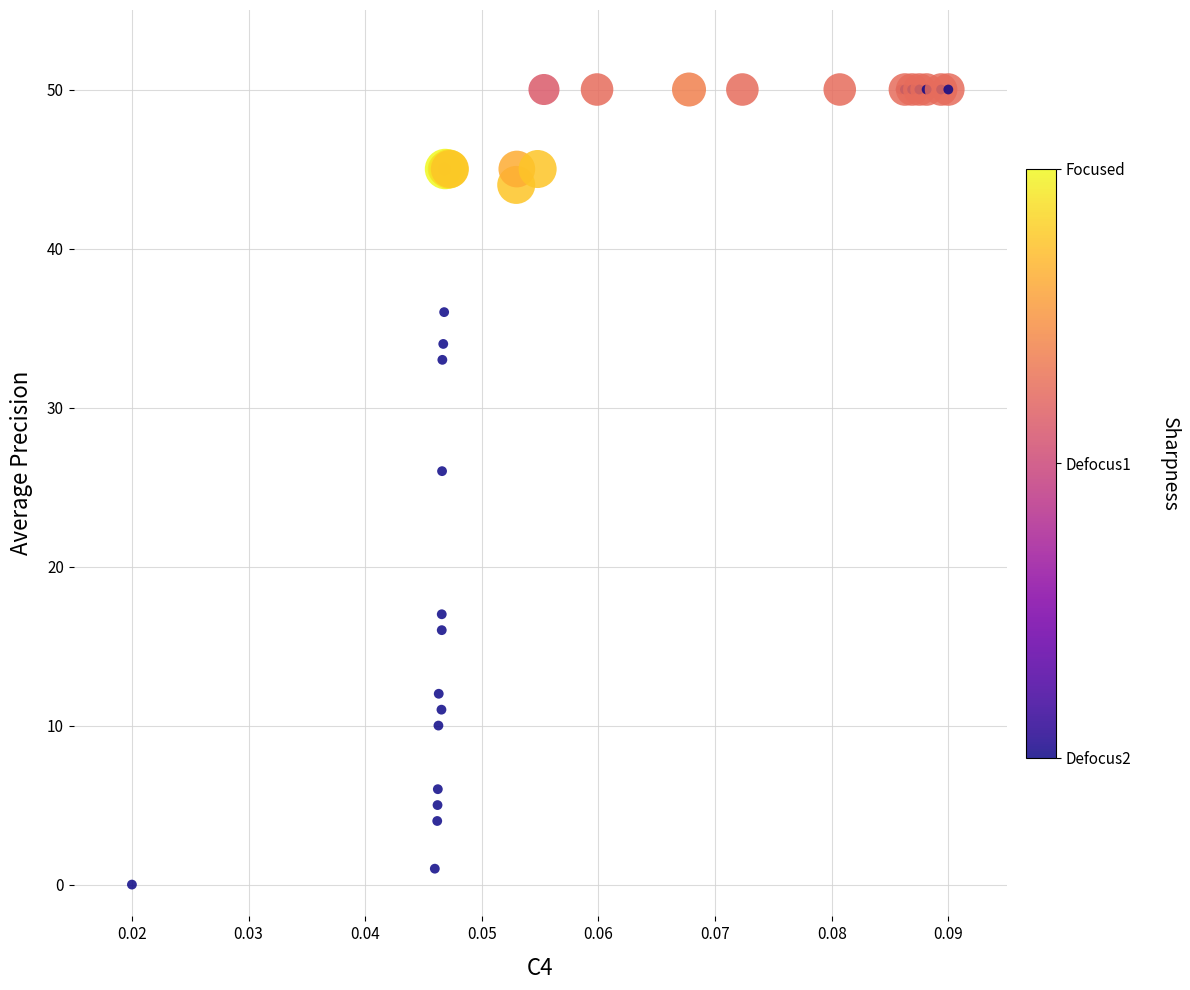

What Y value in the scatter plot is closest to 25?

26